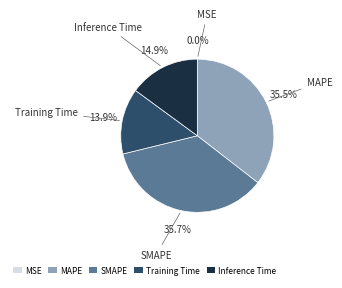

Does Inference Time account for over 50% of the chart?

No